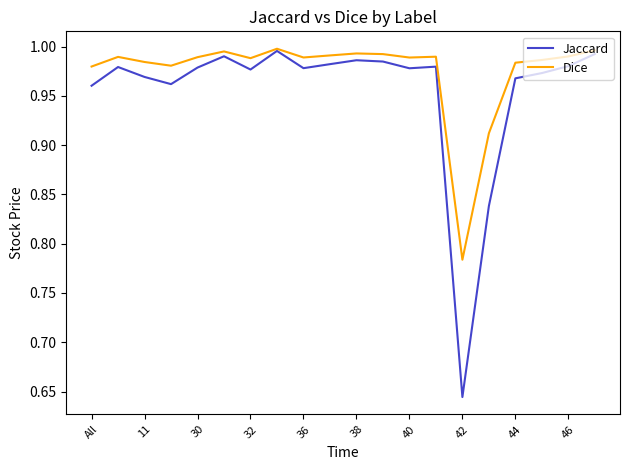

Which series has the largest total across all categories?

Dice